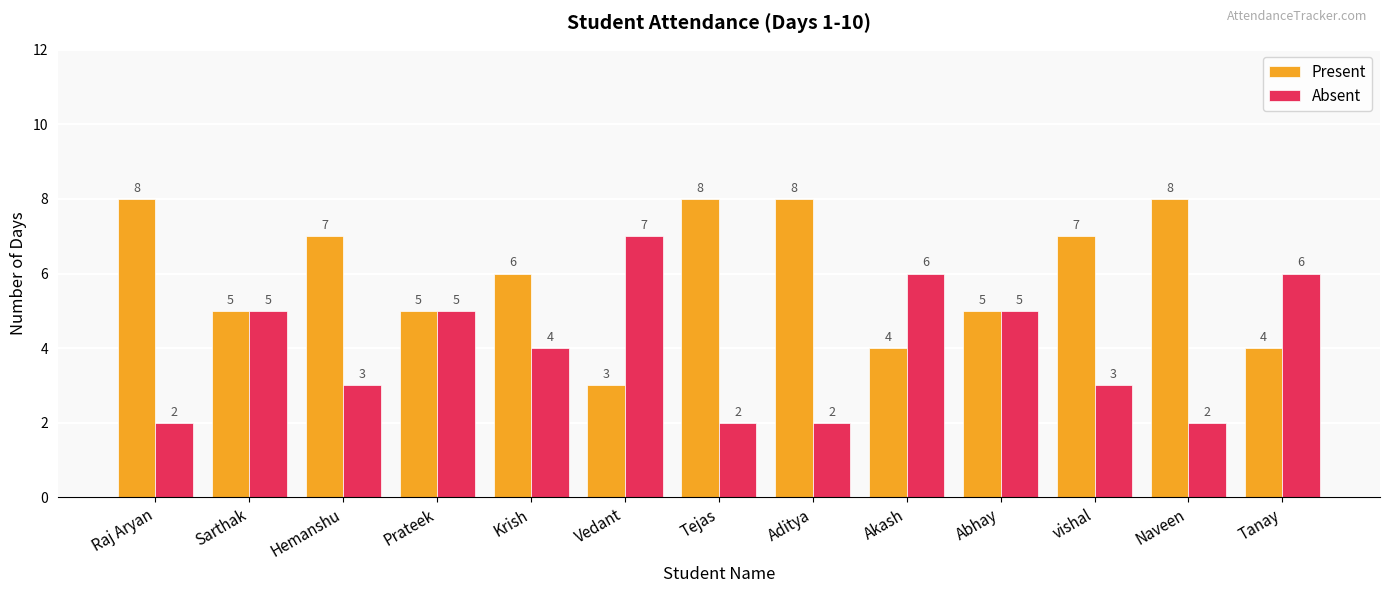

The value of Present at Sarthak is 3. True or false?

False